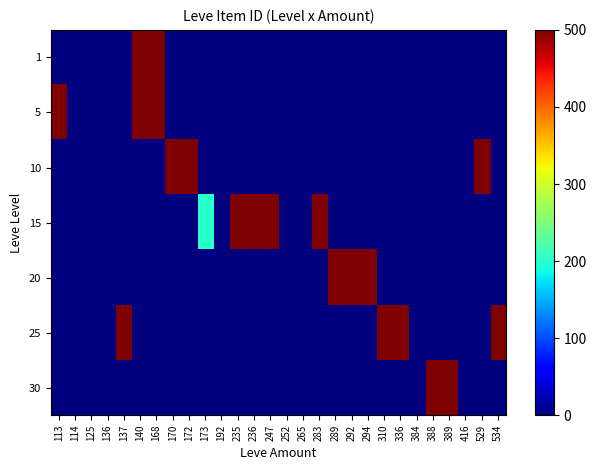

Reading left to right, what are all the values shown in this chart?

1: 113=1	114=0	125=0	136=0	137=0	140=500	168=500	170=0	172=0	173=0	192=0	235=0	236=0	247=0	252=0	265=0	283=0	289=0	292=0	294=0	310=0	336=0	384=0	388=0	389=0	416=0	529=0	534=0
5: 113=500	114=0	125=0	136=0	137=0	140=500	168=500	170=0	172=0	173=0	192=0	235=0	236=0	247=0	252=0	265=0	283=0	289=0	292=0	294=0	310=0	336=0	384=0	388=0	389=0	416=0	529=0	534=0
10: 113=0	114=0	125=0	136=0	137=0	140=0	168=0	170=500	172=500	173=0	192=0	235=0	236=0	247=0	252=0	265=0	283=0	289=0	292=0	294=0	310=0	336=0	384=0	388=0	389=0	416=0	529=500	534=0
15: 113=0	114=0	125=0	136=0	137=0	140=0	168=0	170=0	172=0	173=200	192=0	235=500	236=500	247=500	252=0	265=0	283=500	289=0	292=0	294=0	310=0	336=0	384=0	388=0	389=0	416=0	529=0	534=0
20: 113=0	114=0	125=0	136=0	137=0	140=0	168=0	170=0	172=0	173=0	192=0	235=0	236=0	247=0	252=0	265=0	283=0	289=500	292=500	294=500	310=0	336=0	384=0	388=0	389=0	416=0	529=0	534=0
25: 113=0	114=0	125=0	136=0	137=500	140=0	168=0	170=0	172=0	173=0	192=0	235=0	236=0	247=0	252=0	265=0	283=0	289=0	292=0	294=0	310=500	336=500	384=0	388=0	389=0	416=0	529=0	534=500
30: 113=0	114=0	125=0	136=0	137=0	140=0	168=0	170=0	172=0	173=0	192=0	235=0	236=0	247=0	252=0	265=0	283=0	289=0	292=0	294=0	310=0	336=0	384=0	388=500	389=500	416=0	529=0	534=0